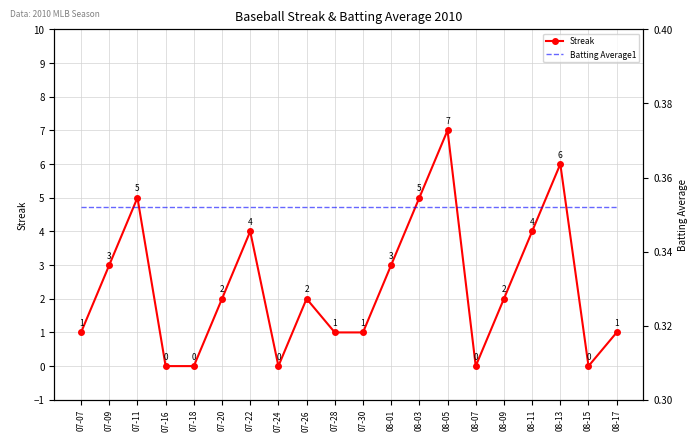

At which category is the sum across all series the highest?

08-05